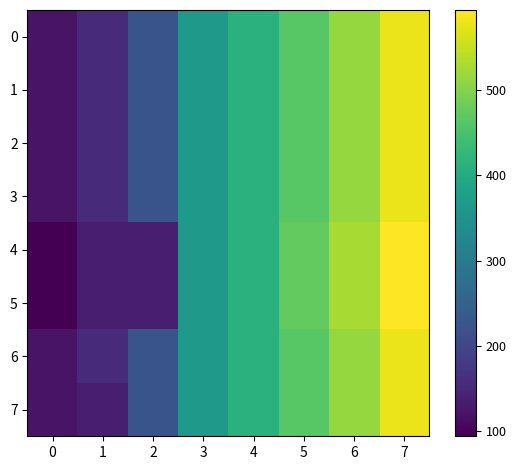

Reading left to right, extract all data points from this chart.

0: 0=121	1=154	2=224	3=365	4=414	5=465	6=514	7=580
1: 0=121	1=154	2=224	3=365	4=414	5=465	6=514	7=580
2: 0=121	1=154	2=224	3=365	4=414	5=465	6=514	7=580
3: 0=121	1=154	2=224	3=365	4=414	5=465	6=514	7=580
4: 0=94	1=136	2=136	3=365	4=413	5=473	6=528	7=594
5: 0=94	1=136	2=136	3=365	4=413	5=473	6=528	7=594
6: 0=121	1=154	2=224	3=365	4=414	5=465	6=514	7=580
7: 0=121	1=136	2=224	3=365	4=413	5=465	6=514	7=580